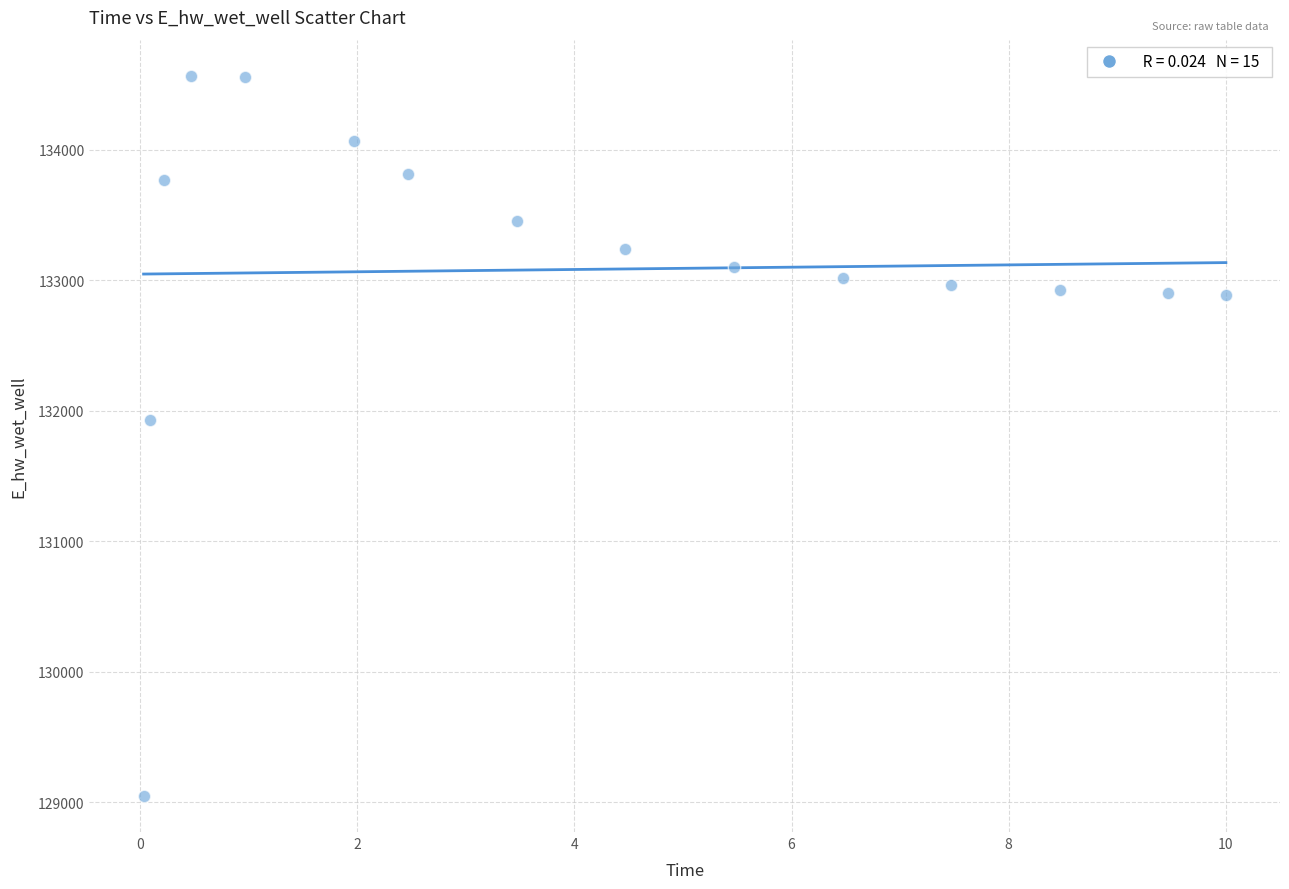

What Y value in the scatter plot is closest to 131806?

131926.3